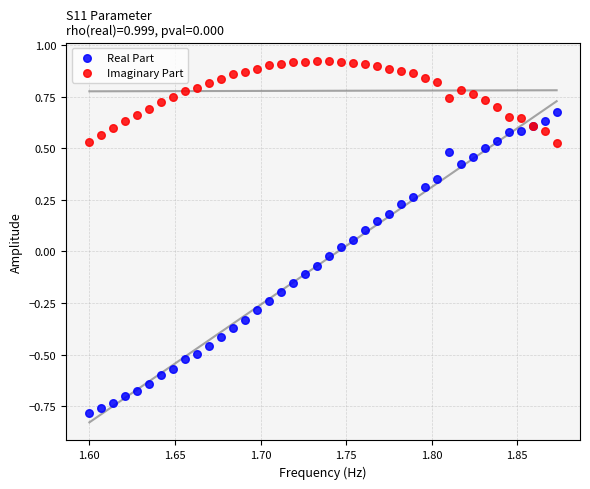

Which series contains the highest Y value?

Imaginary Part